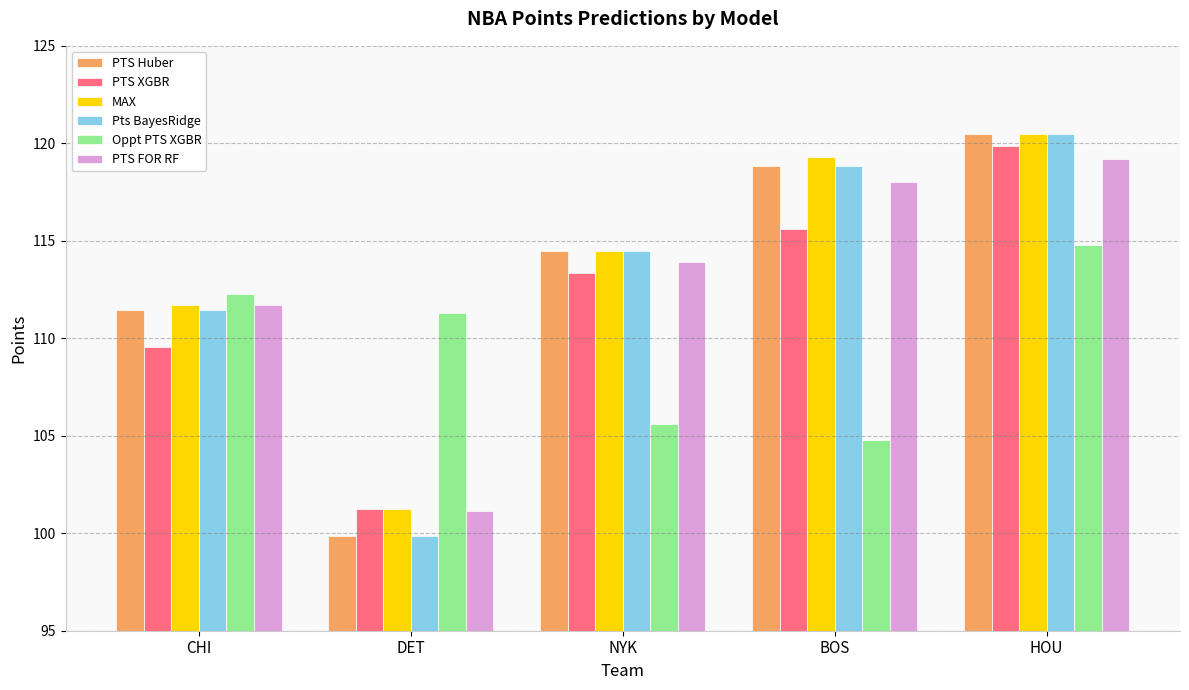

What is the greatest value displayed?

120.5